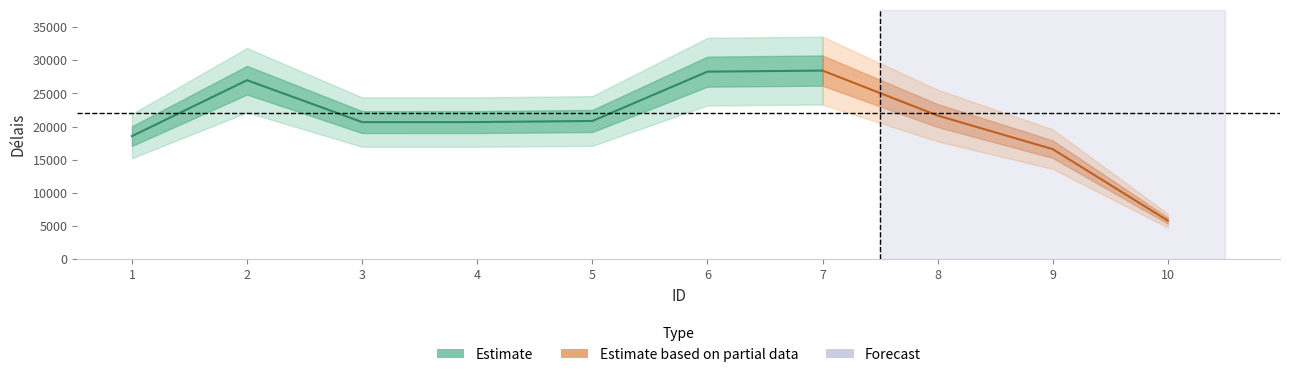

How many lines are shown in the chart?

1